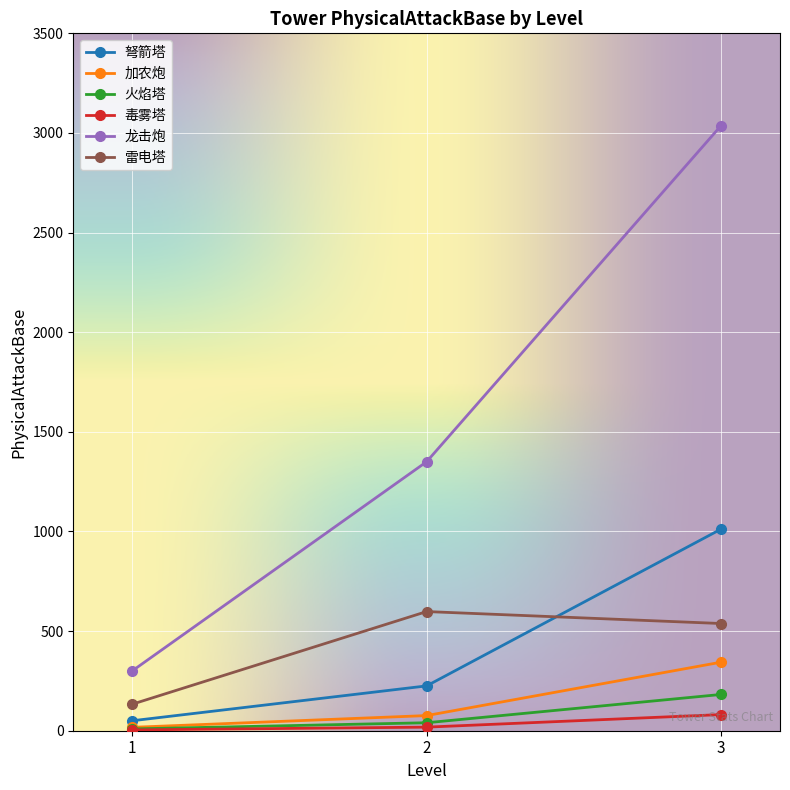

What are all the series names shown in the legend?

弩箭塔, 加农炮, 火焰塔, 毒雾塔, 龙击炮, 雷电塔